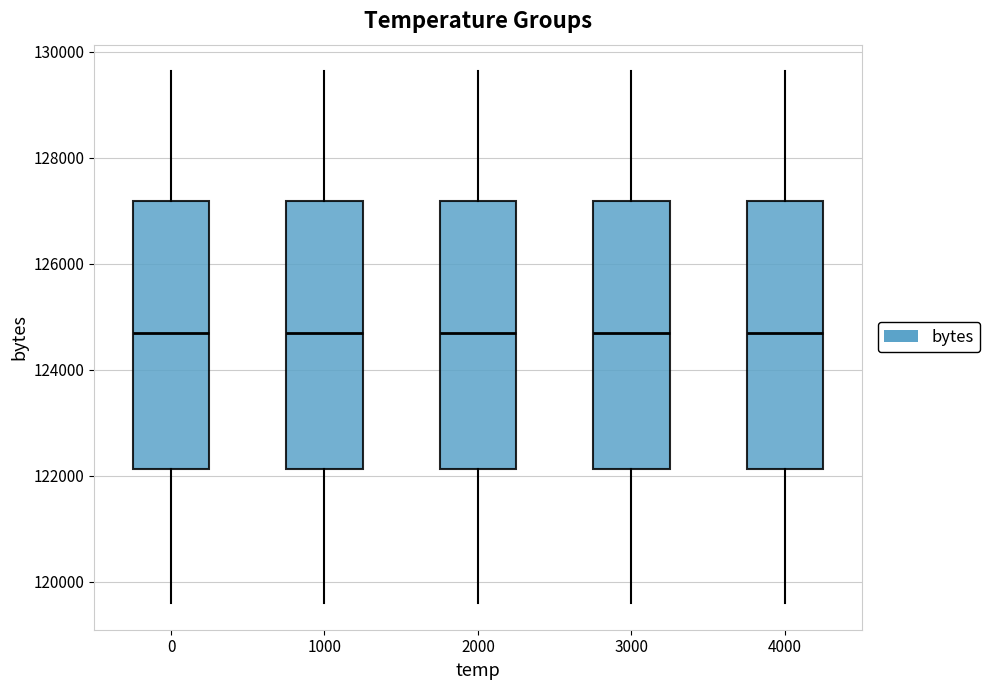

Reading left to right, read every box against the y-axis: the position of its median line, the range the box covers, and the ends of its whiskers. The values are not printed on the chart, so give them approximately, as read against the axis.

0: median 124600, box 122200 to 127200, whiskers 119600 to 129600
1000: median 124600, box 122200 to 127200, whiskers 119600 to 129600
2000: median 124600, box 122200 to 127200, whiskers 119600 to 129600
3000: median 124600, box 122200 to 127200, whiskers 119600 to 129600
4000: median 124600, box 122200 to 127200, whiskers 119600 to 129600